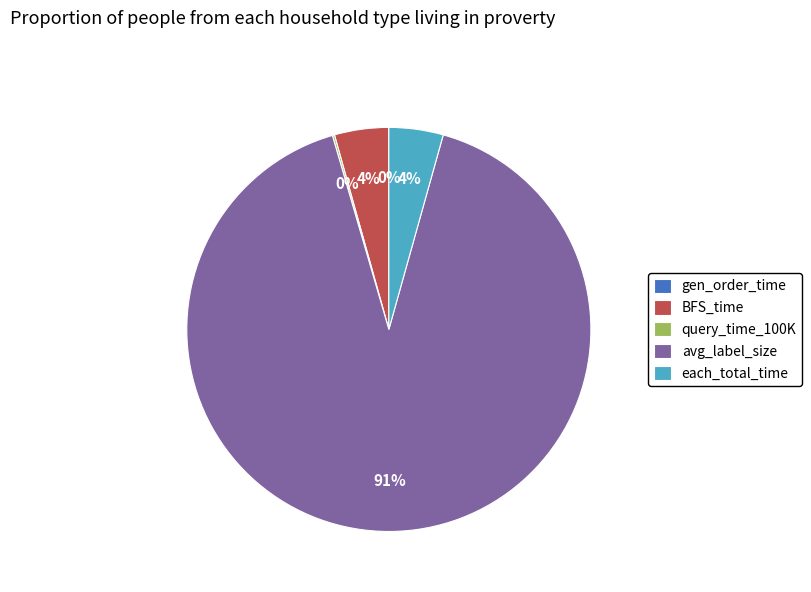

Is it true that avg_label_size is 91% of the pie?

True